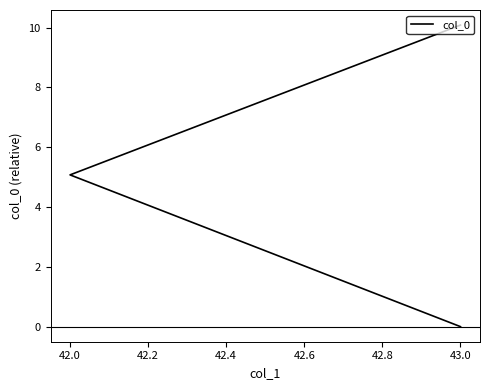

What is the difference between the values at 43.0 and 42.0?

5.0